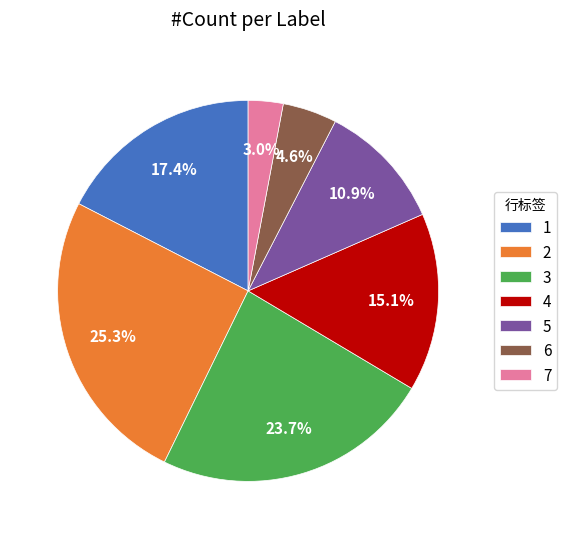

Combined, do 7 and 4 account for over 50%?

No